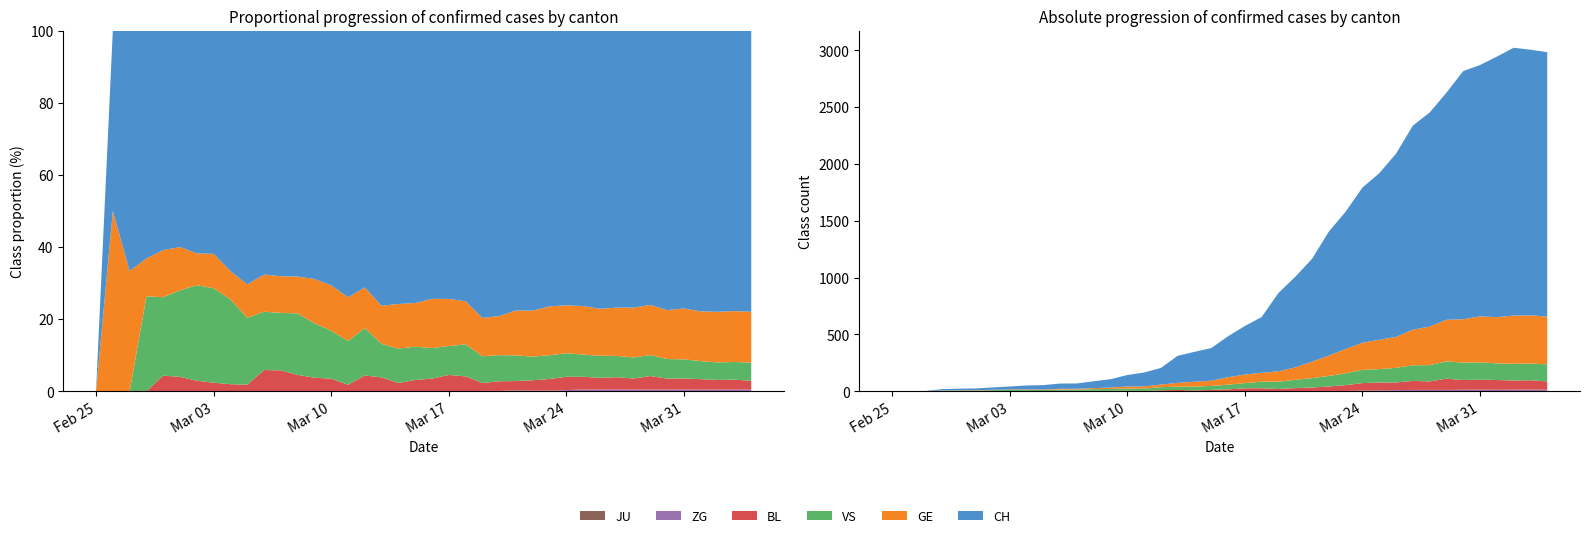

Reading left to right, list all the values displayed in this chart.

GE: 2020-02-25=0	2020-02-26=1	2020-02-27=1	2020-02-28=2	2020-02-29=3	2020-03-01=3	2020-03-02=3	2020-03-03=4	2020-03-04=4	2020-03-05=5	2020-03-06=7	2020-03-07=7	2020-03-08=9	2020-03-09=13	2020-03-10=18	2020-03-11=20	2020-03-12=23	2020-03-13=33	2020-03-14=43	2020-03-15=46	2020-03-16=66	2020-03-17=75	2020-03-18=78	2020-03-19=92	2020-03-20=109	2020-03-21=145	2020-03-22=179	2020-03-23=214	2020-03-24=238	2020-03-25=258	2020-03-26=272	2020-03-27=313	2020-03-28=339	2020-03-29=365	2020-03-30=382	2020-03-31=405	2020-04-01=406	2020-04-02=424	2020-04-03=424	2020-04-04=421
VS: 2020-02-25=0	2020-02-26=0	2020-02-27=0	2020-02-28=5	2020-02-29=5	2020-03-01=6	2020-03-02=9	2020-03-03=11	2020-03-04=12	2020-03-05=10	2020-03-06=11	2020-03-07=11	2020-03-08=15	2020-03-09=16	2020-03-10=19	2020-03-11=20	2020-03-12=27	2020-03-13=29	2020-03-14=33	2020-03-15=35	2020-03-16=41	2020-03-17=46	2020-03-18=58	2020-03-19=64	2020-03-20=73	2020-03-21=83	2020-03-22=92	2020-03-23=104	2020-03-24=117	2020-03-25=118	2020-03-26=128	2020-03-27=138	2020-03-28=143	2020-03-29=153	2020-03-30=153	2020-03-31=152	2020-04-01=147	2020-04-02=147	2020-04-03=147	2020-04-04=150
BL: 2020-02-25=0	2020-02-26=0	2020-02-27=0	2020-02-28=0	2020-02-29=1	2020-03-01=1	2020-03-02=1	2020-03-03=1	2020-03-04=1	2020-03-05=1	2020-03-06=4	2020-03-07=4	2020-03-08=4	2020-03-09=4	2020-03-10=5	2020-03-11=3	2020-03-12=9	2020-03-13=12	2020-03-14=8	2020-03-15=12	2020-03-16=17	2020-03-17=26	2020-03-18=27	2020-03-19=19	2020-03-20=27	2020-03-21=30	2020-03-22=40	2020-03-23=51	2020-03-24=66	2020-03-25=68	2020-03-26=68	2020-03-27=79	2020-03-28=75	2020-03-29=99	2020-03-30=86	2020-03-31=88	2020-04-01=86	2020-04-02=81	2020-04-03=82	2020-04-04=73
JU: 2020-02-25=0	2020-02-26=0	2020-02-27=0	2020-02-28=0	2020-02-29=0	2020-03-01=0	2020-03-02=0	2020-03-03=0	2020-03-04=0	2020-03-05=0	2020-03-06=0	2020-03-07=0	2020-03-08=0	2020-03-09=0	2020-03-10=0	2020-03-11=0	2020-03-12=0	2020-03-13=0	2020-03-14=0	2020-03-15=0	2020-03-16=0	2020-03-17=0	2020-03-18=0	2020-03-19=0	2020-03-20=0	2020-03-21=0	2020-03-22=0	2020-03-23=0	2020-03-24=0	2020-03-25=0	2020-03-26=0	2020-03-27=0	2020-03-28=0	2020-03-29=0	2020-03-30=0	2020-03-31=0	2020-04-01=0	2020-04-02=0	2020-04-03=0	2020-04-04=0
ZG: 2020-02-25=0	2020-02-26=0	2020-02-27=0	2020-02-28=0	2020-02-29=0	2020-03-01=0	2020-03-02=0	2020-03-03=0	2020-03-04=0	2020-03-05=0	2020-03-06=0	2020-03-07=0	2020-03-08=0	2020-03-09=0	2020-03-10=0	2020-03-11=0	2020-03-12=0	2020-03-13=0	2020-03-14=0	2020-03-15=0	2020-03-16=0	2020-03-17=0	2020-03-18=0	2020-03-19=1	2020-03-20=1	2020-03-21=3	2020-03-22=3	2020-03-23=3	2020-03-24=6	2020-03-25=9	2020-03-26=10	2020-03-27=12	2020-03-28=12	2020-03-29=12	2020-03-30=13	2020-03-31=14	2020-04-01=13	2020-04-02=14	2020-04-03=15	2020-04-04=14
CH: 2020-02-25=0	2020-02-26=1	2020-02-27=2	2020-02-28=12	2020-02-29=14	2020-03-01=15	2020-03-02=21	2020-03-03=26	2020-03-04=34	2020-03-05=38	2020-03-06=46	2020-03-07=47	2020-03-08=60	2020-03-09=73	2020-03-10=101	2020-03-11=122	2020-03-12=146	2020-03-13=238	2020-03-14=263	2020-03-15=287	2020-03-16=360	2020-03-17=427	2020-03-18=490	2020-03-19=689	2020-03-20=797	2020-03-21=904	2020-03-22=1091	2020-03-23=1208	2020-03-24=1365	2020-03-25=1465	2020-03-26=1612	2020-03-27=1795	2020-03-28=1883	2020-03-29=1998	2020-03-30=2183	2020-03-31=2211	2020-04-01=2292	2020-04-02=2356	2020-04-03=2337	2020-04-04=2325